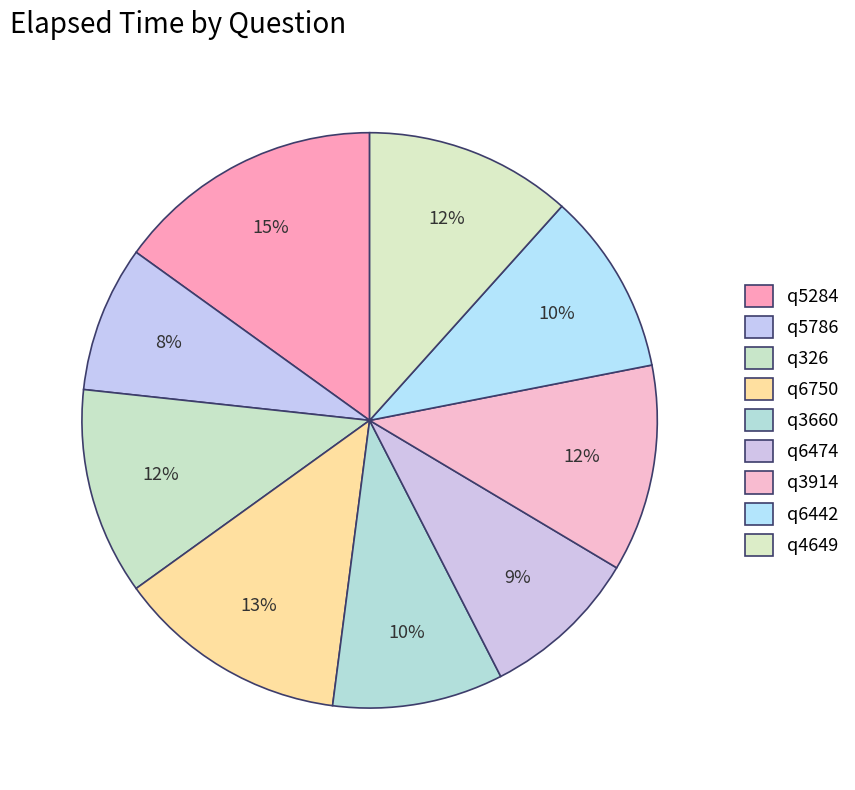

How many segments does this pie chart have?

9